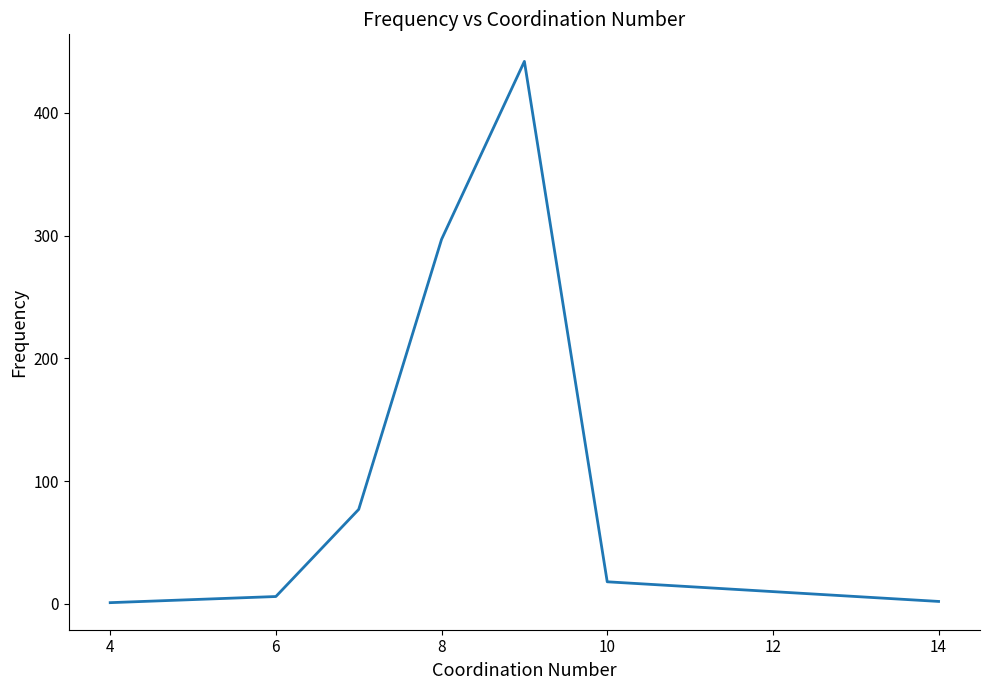

What is the average value?

120